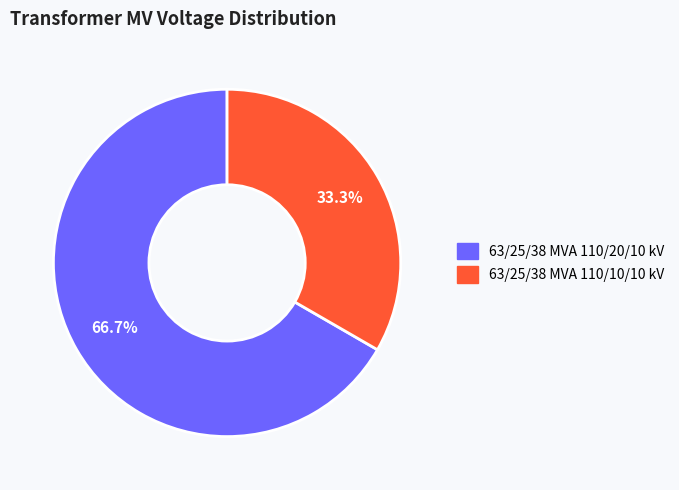

Rank the categories by value from lowest to highest.

63/25/38 MVA 110/10/10 kV, 63/25/38 MVA 110/20/10 kV